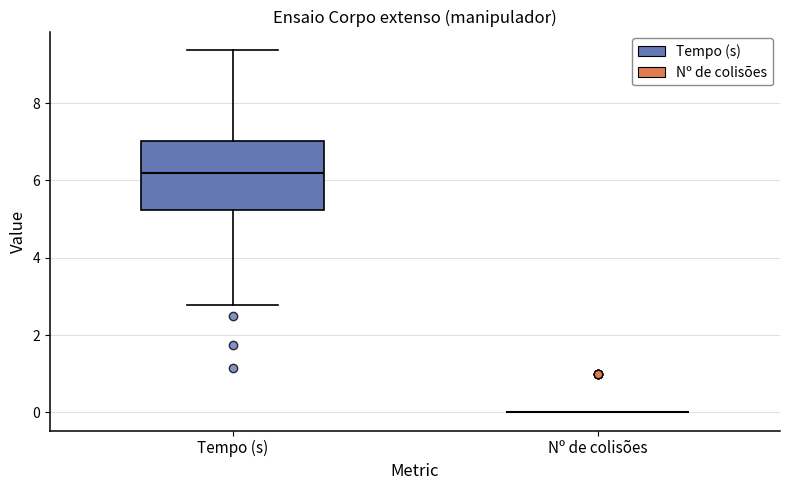

Reading left to right, read every box against the y-axis: the position of its median line, the range the box covers, and the ends of its whiskers. The values are not printed on the chart, so give them approximately, as read against the axis.

Tempo (s): median 6.2, box 5.2 to 7.0, whiskers 2.8 to 9.4
Nº de colisões: box collapsed to a line at 0.0, whiskers 0.0 to 0.0